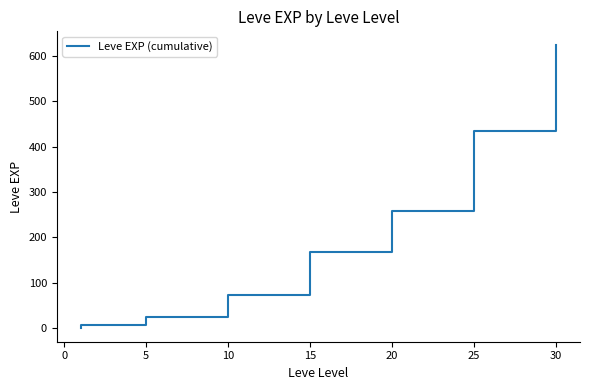

Count the number of data series in this chart.

1